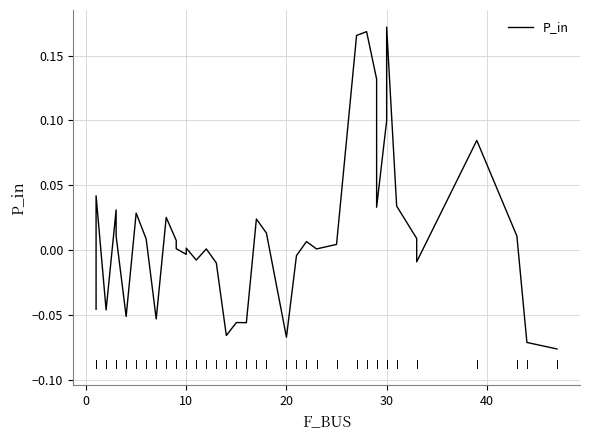

What is the maximum value shown in the chart?

0.2